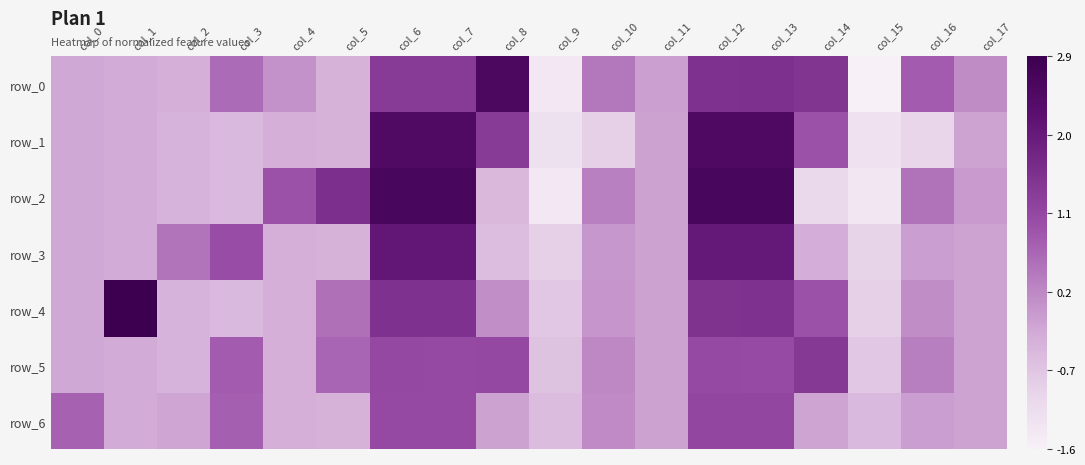

Rank the series at col_4 from lowest to highest value.

row_1, row_3, row_4, row_5, row_6, row_0, row_2